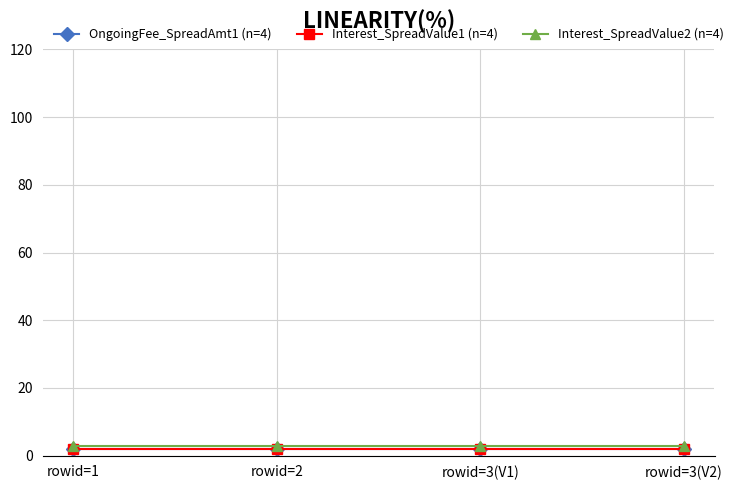

True or false: Interest_SpreadValue2 (n=4) and OngoingFee_SpreadAmt1 (n=4) intersect in this chart.

False